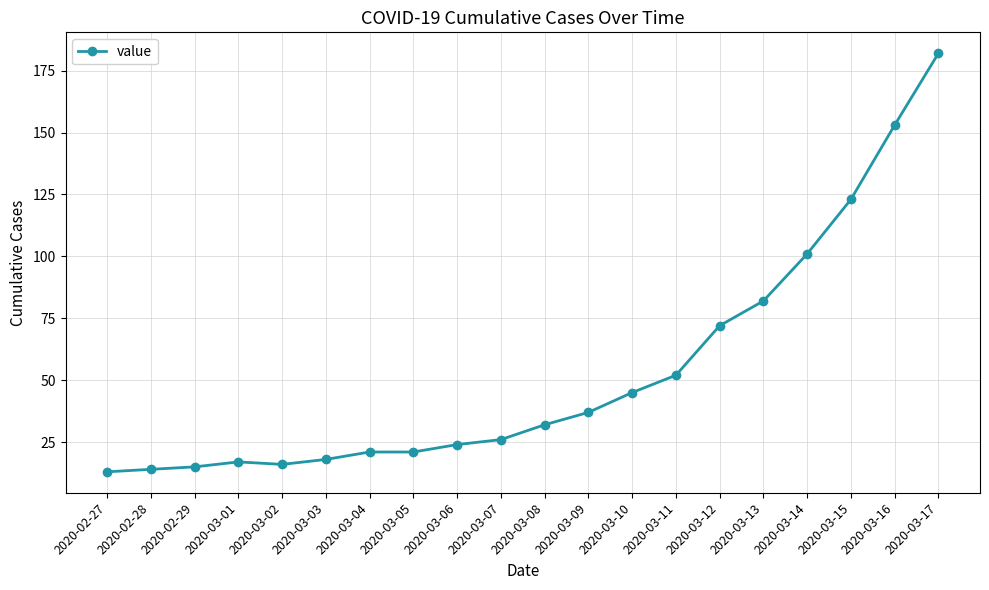

What is the difference between the second highest and minimum values?

140